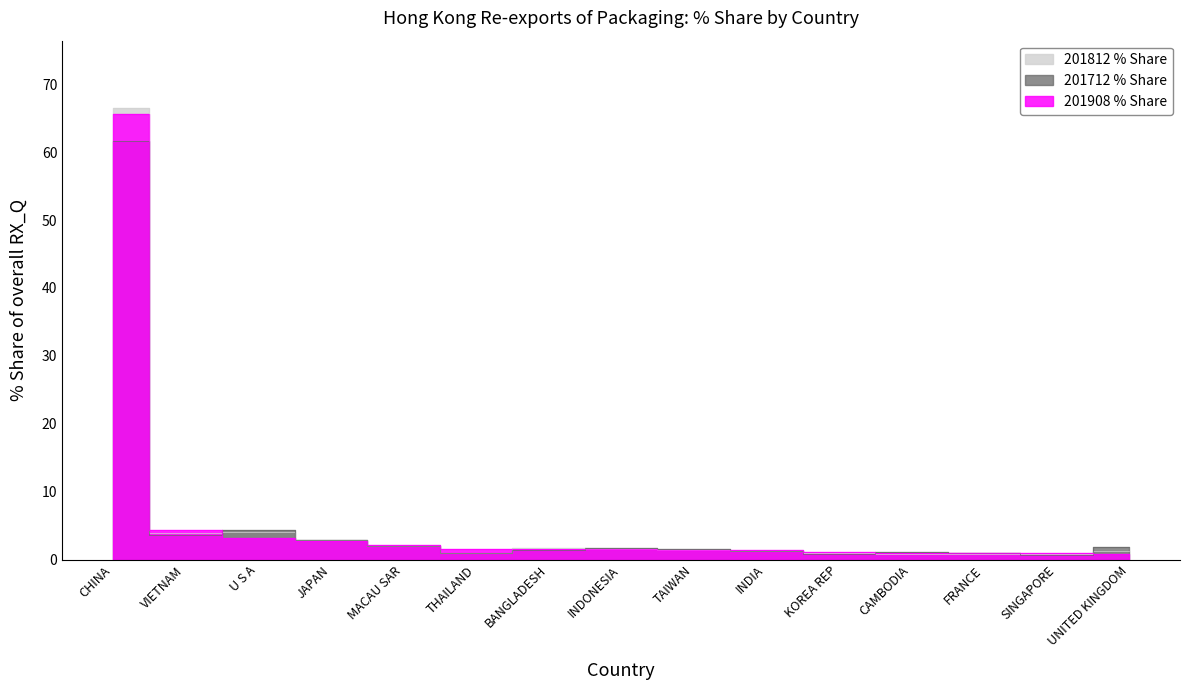

Which label corresponds to the smallest value in the chart?

SINGAPORE